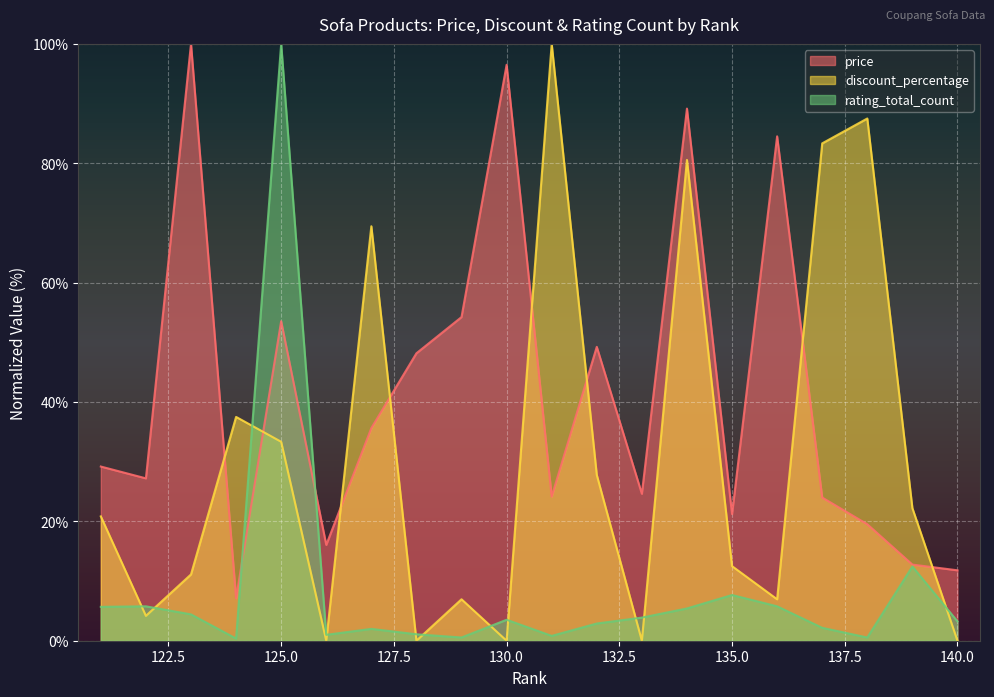

Reading left to right, what are all the values shown in this chart?

price: 29.2	27.2	100.0	7.1	53.5	16.1	35.6	48.2	54.2	96.5	24.2	49.2	24.6	89.2	21.2	84.5	24.0	19.5	12.8	11.8
discount_percentage: 20.8	4.2	11.1	37.5	33.3	0.0	69.4	0.0	6.9	0.0	100.0	27.8	0.0	80.6	12.5	6.9	83.3	87.5	22.2	0.0
rating_total_count: 5.7	5.8	4.4	0.4	100.0	1.0	2.0	1.1	0.5	3.5	0.8	2.9	3.9	5.4	7.7	5.8	2.2	0.5	12.4	3.2